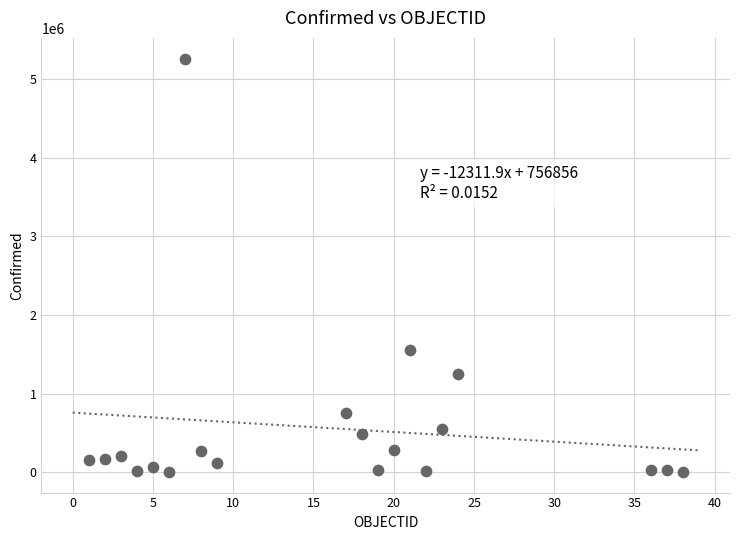

What Y value in the scatter plot is closest to 2631663?

1558758